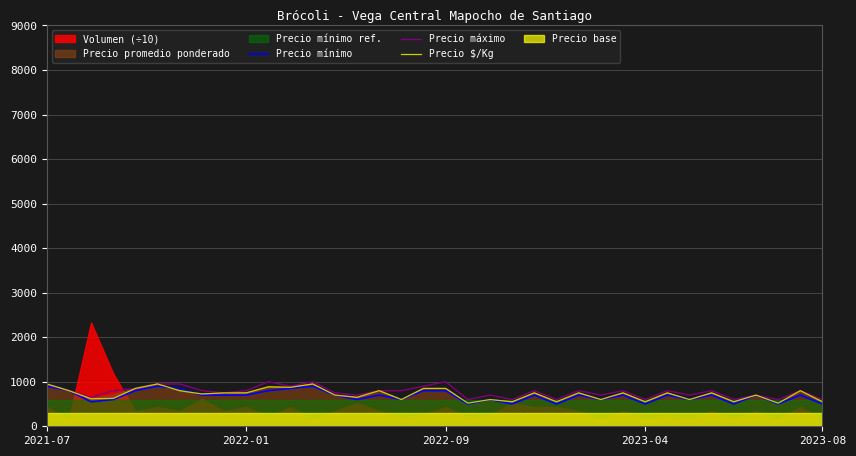

What is the lowest value of the Precio máximo series?

600